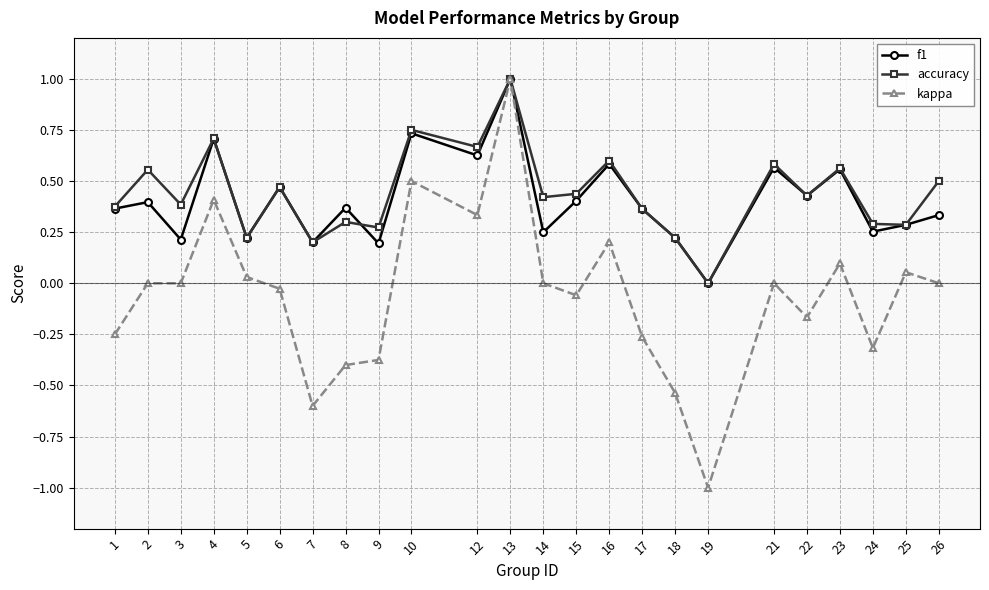

Which category has the lowest value in the f1 series?

19